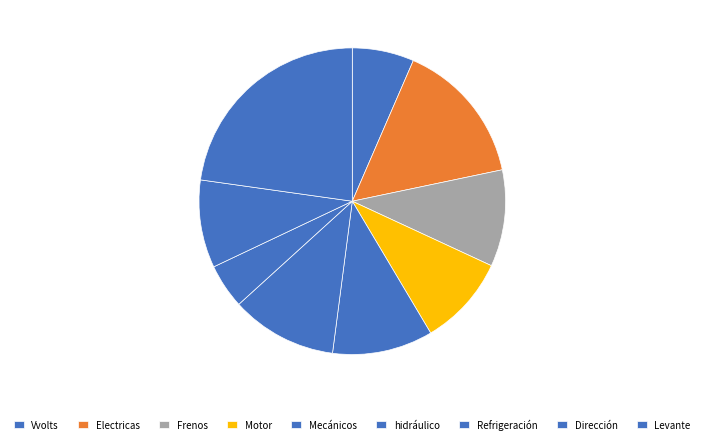

Which has a higher value, Motor or Electricas?

Electricas